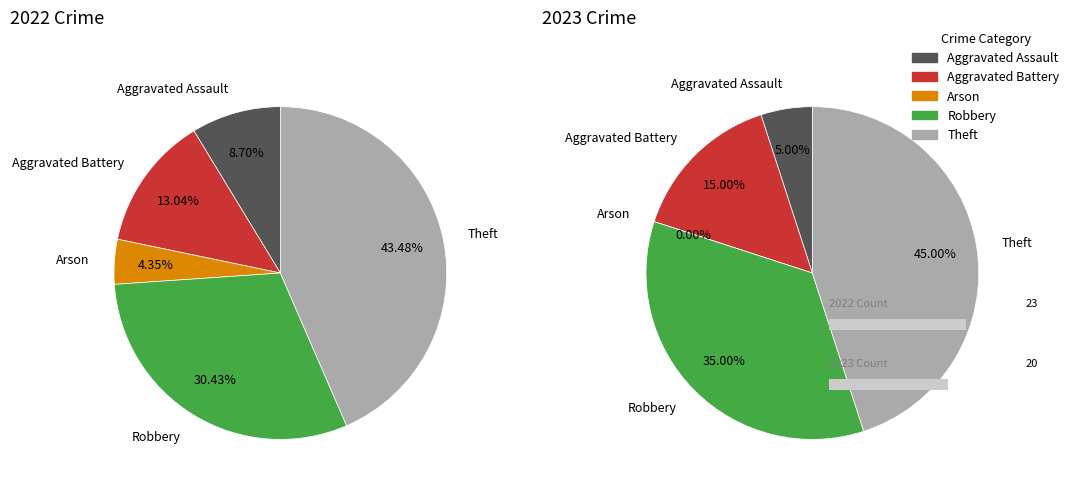

How many slices are in this pie chart?

5